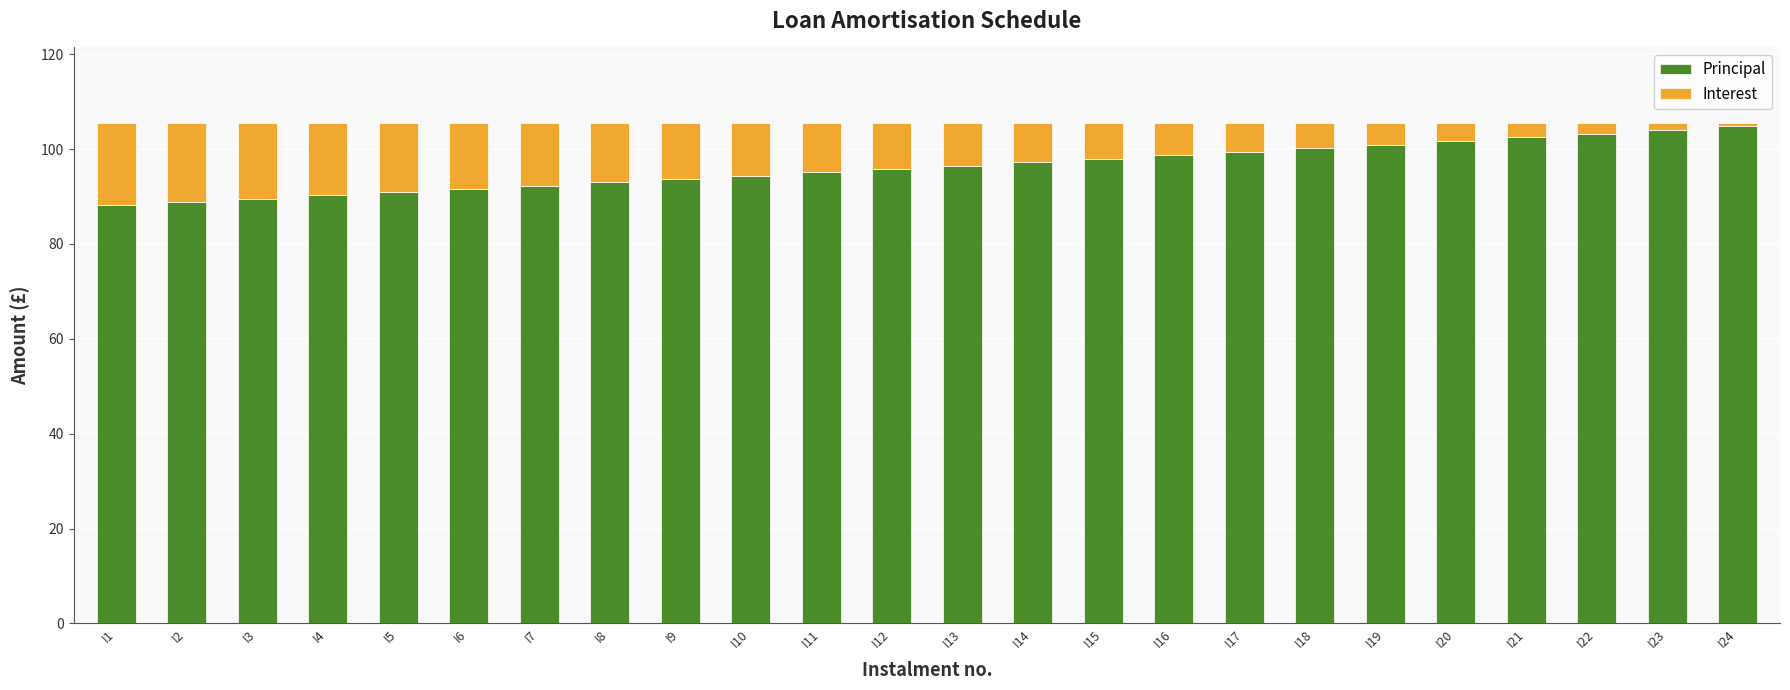

The value of Principal at I8 is 54.9. True or false?

False